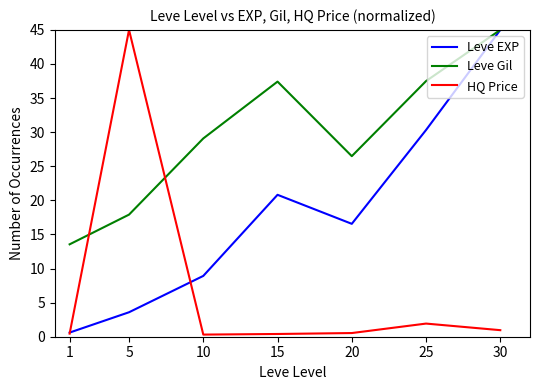

Rank the series at 5 from lowest to highest value.

Leve EXP, Leve Gil, HQ Price